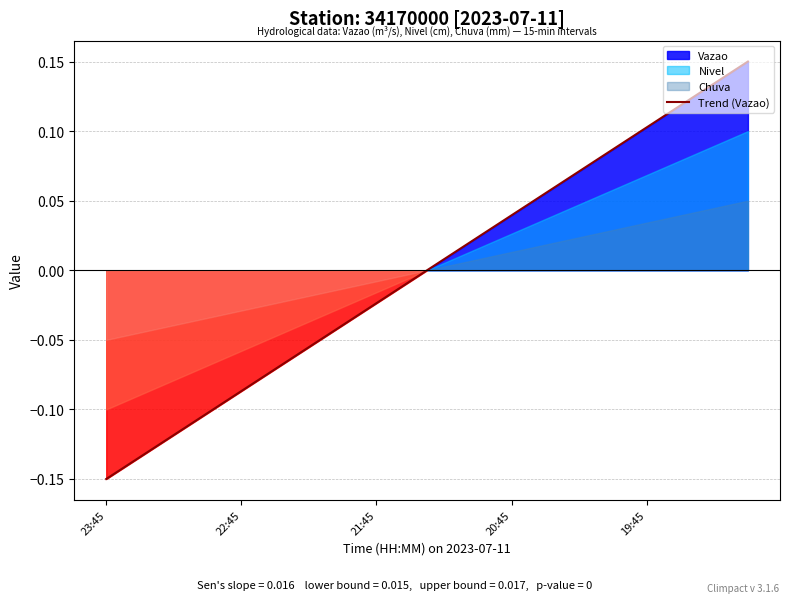

Which category has the lowest value in the Trend (Vazao) series?

23:45